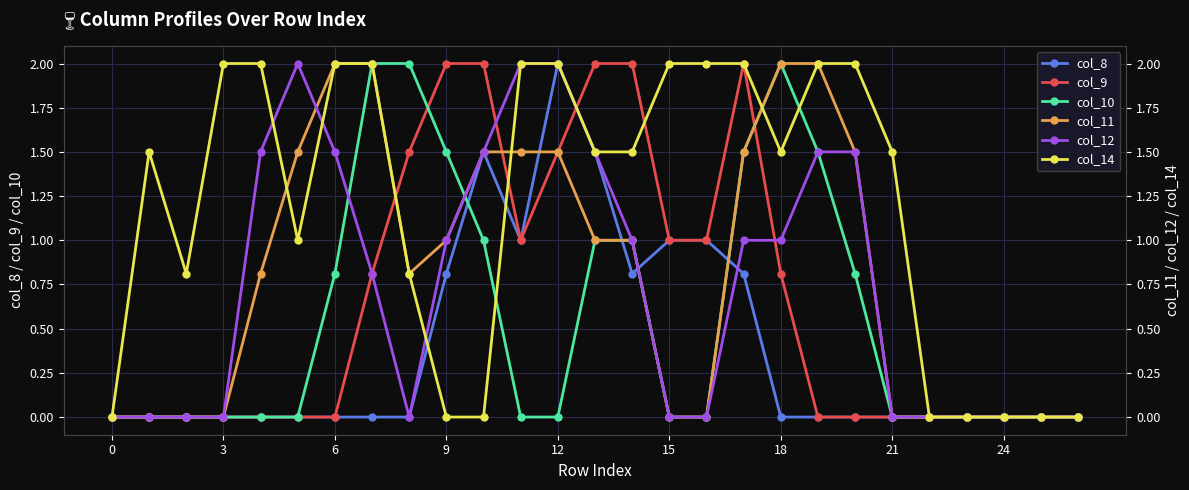

The value of col_12 at 13 is 2.3. True or false?

False